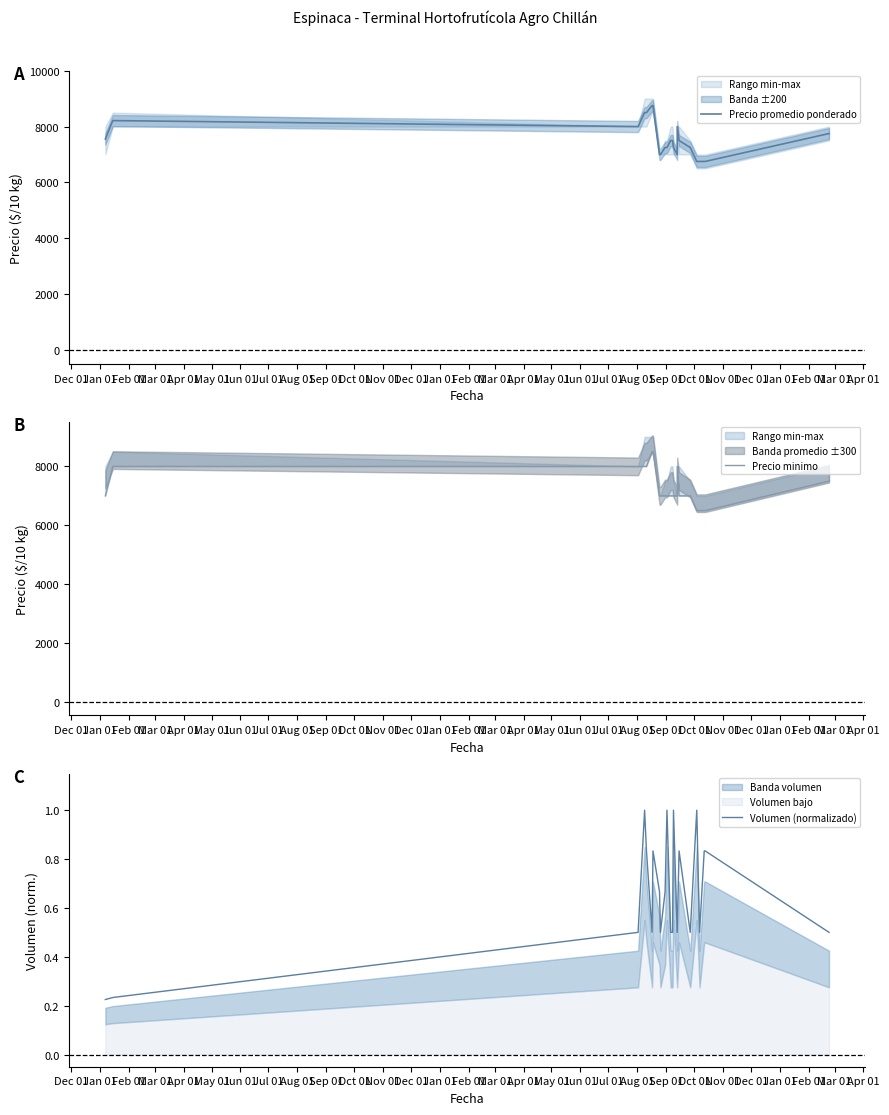

Where is the first local maximum for Precio promedio ponderado?

Jan 01